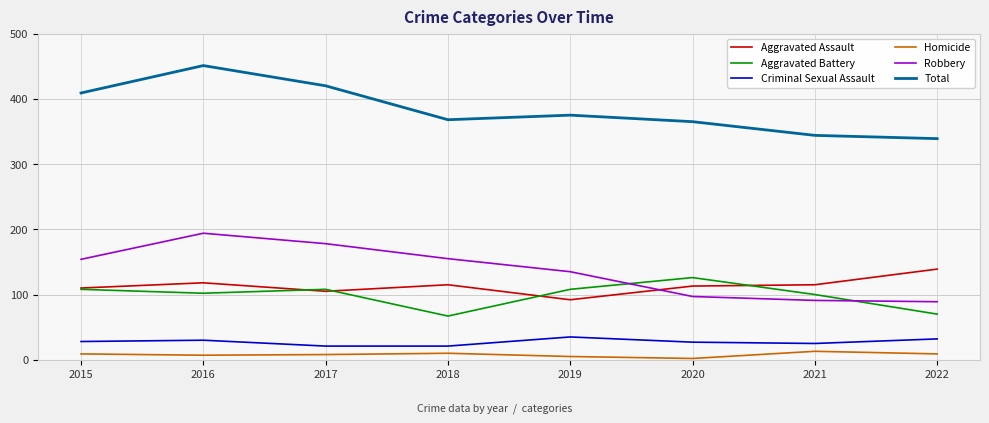

Is this an area chart (filled region under the line)?

No